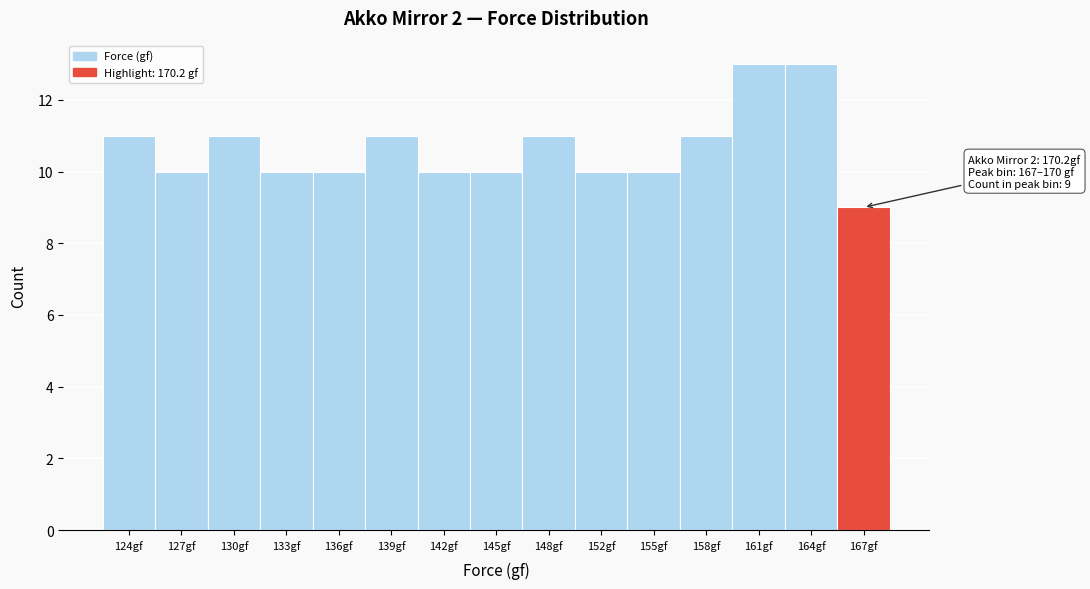

Reading left to right, transcribe all the data shown in this chart.

124gf=11	127gf=10	130gf=11	133gf=10	136gf=10	139gf=11	142gf=10	145gf=10	148gf=11	152gf=10	155gf=10	158gf=11	161gf=13	164gf=13	167gf=9